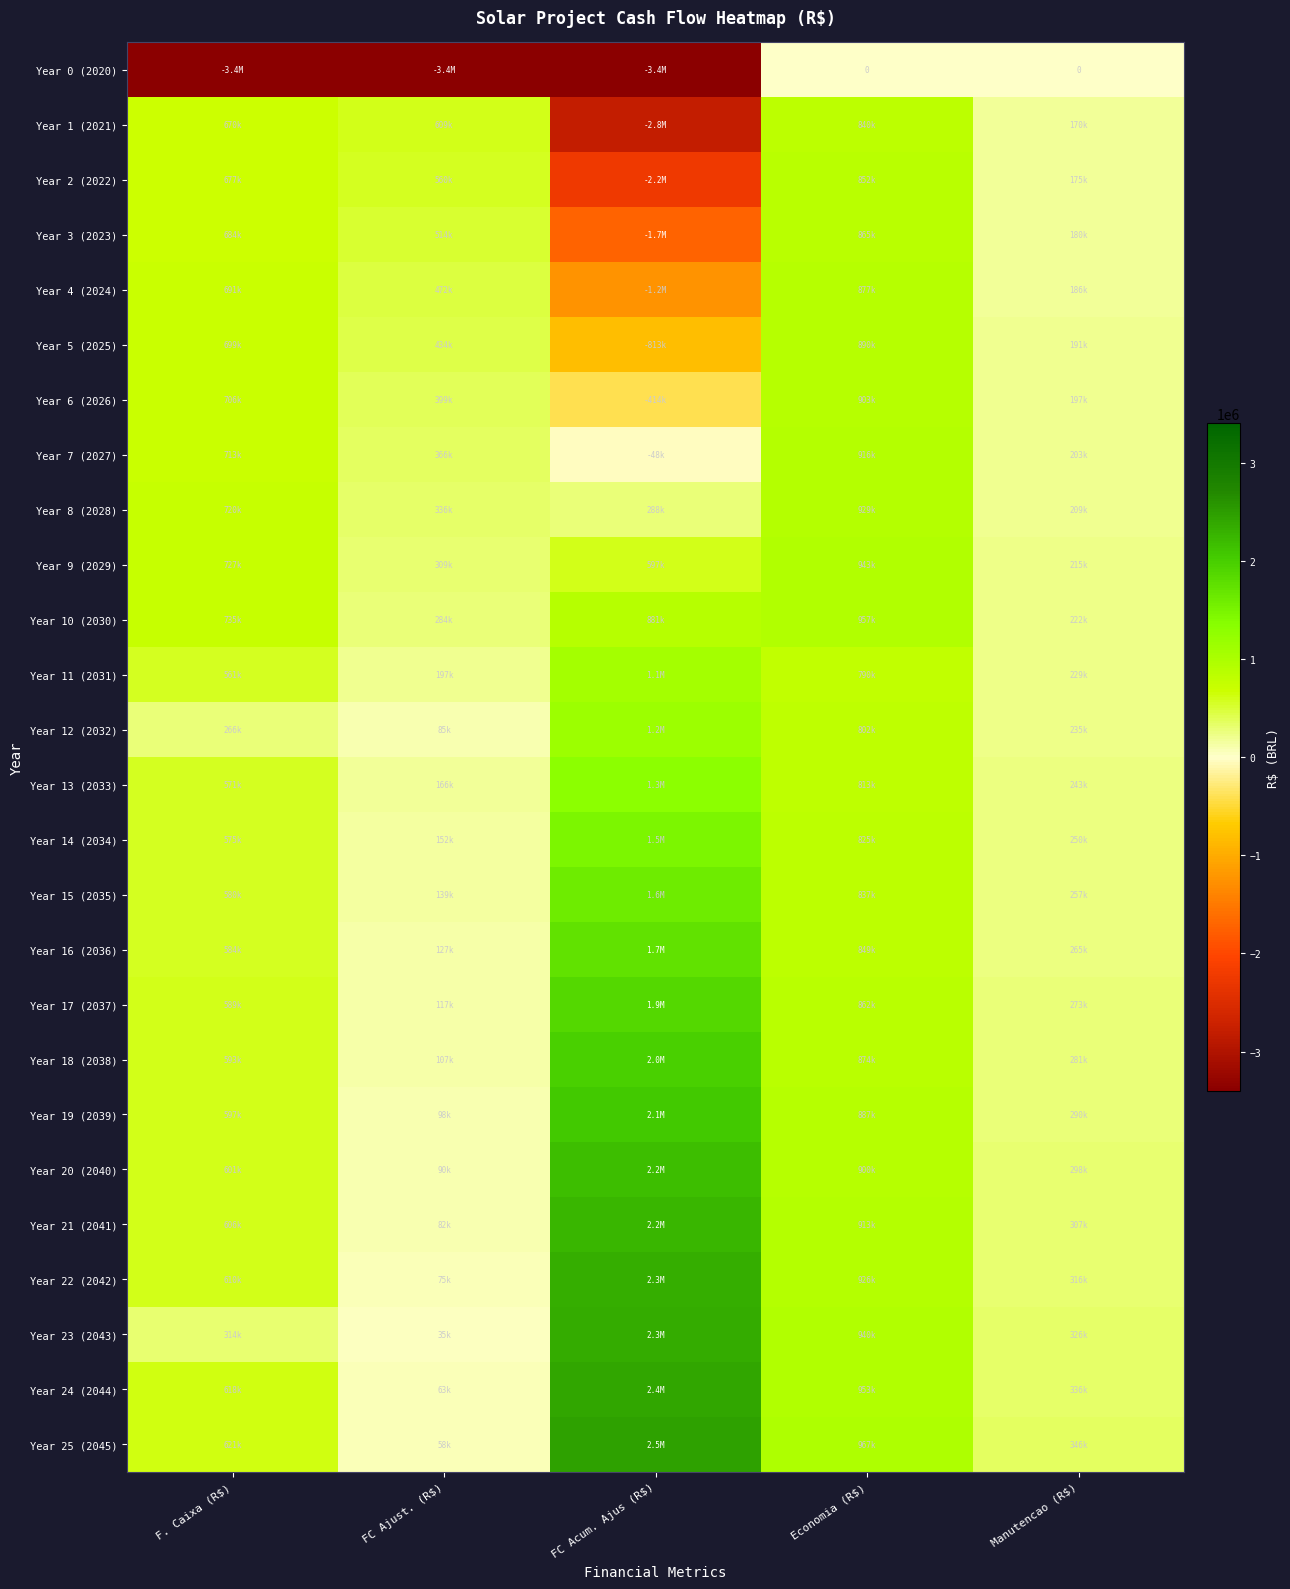

What is the total value across all series at FC Ajust. (R$)?

2470142.6